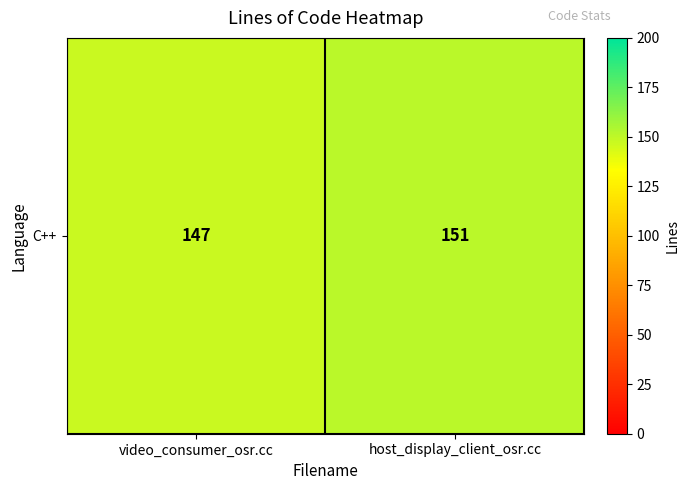

Rank the categories by value from lowest to highest.

video_consumer_osr.cc, host_display_client_osr.cc